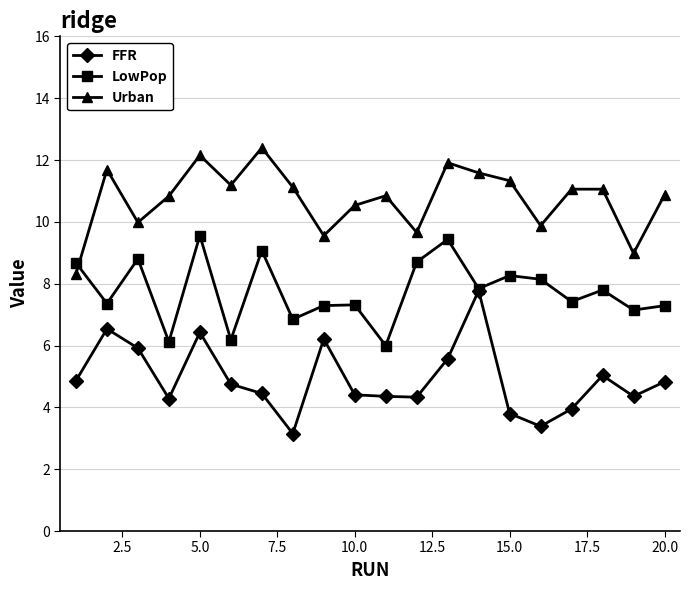

Which series has the largest total across all categories?

Urban